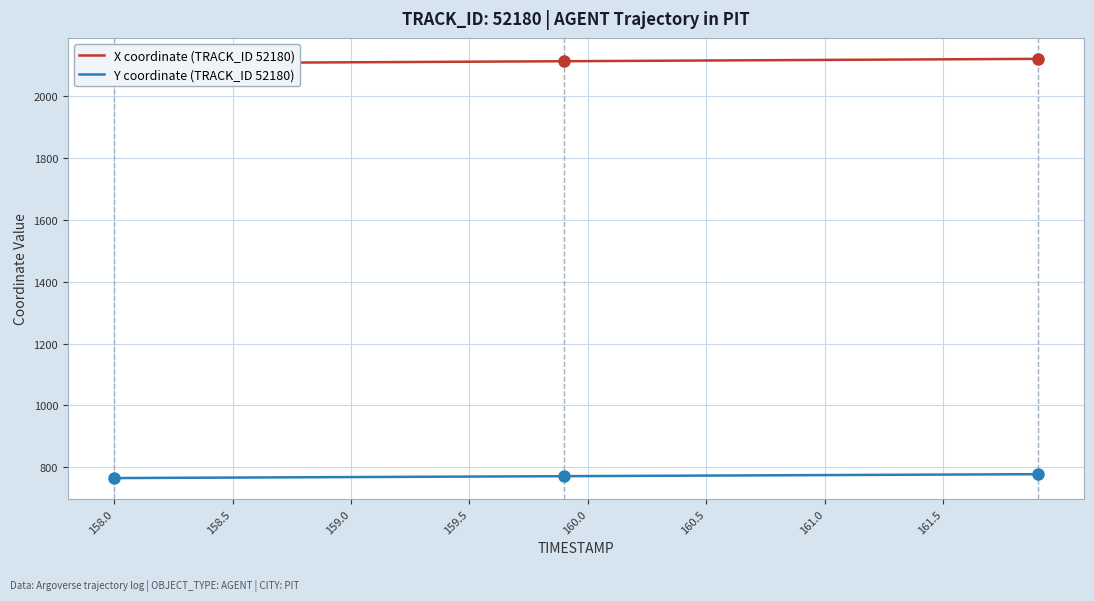

What is the lowest value of the Y coordinate (TRACK_ID 52180) series?

765.1